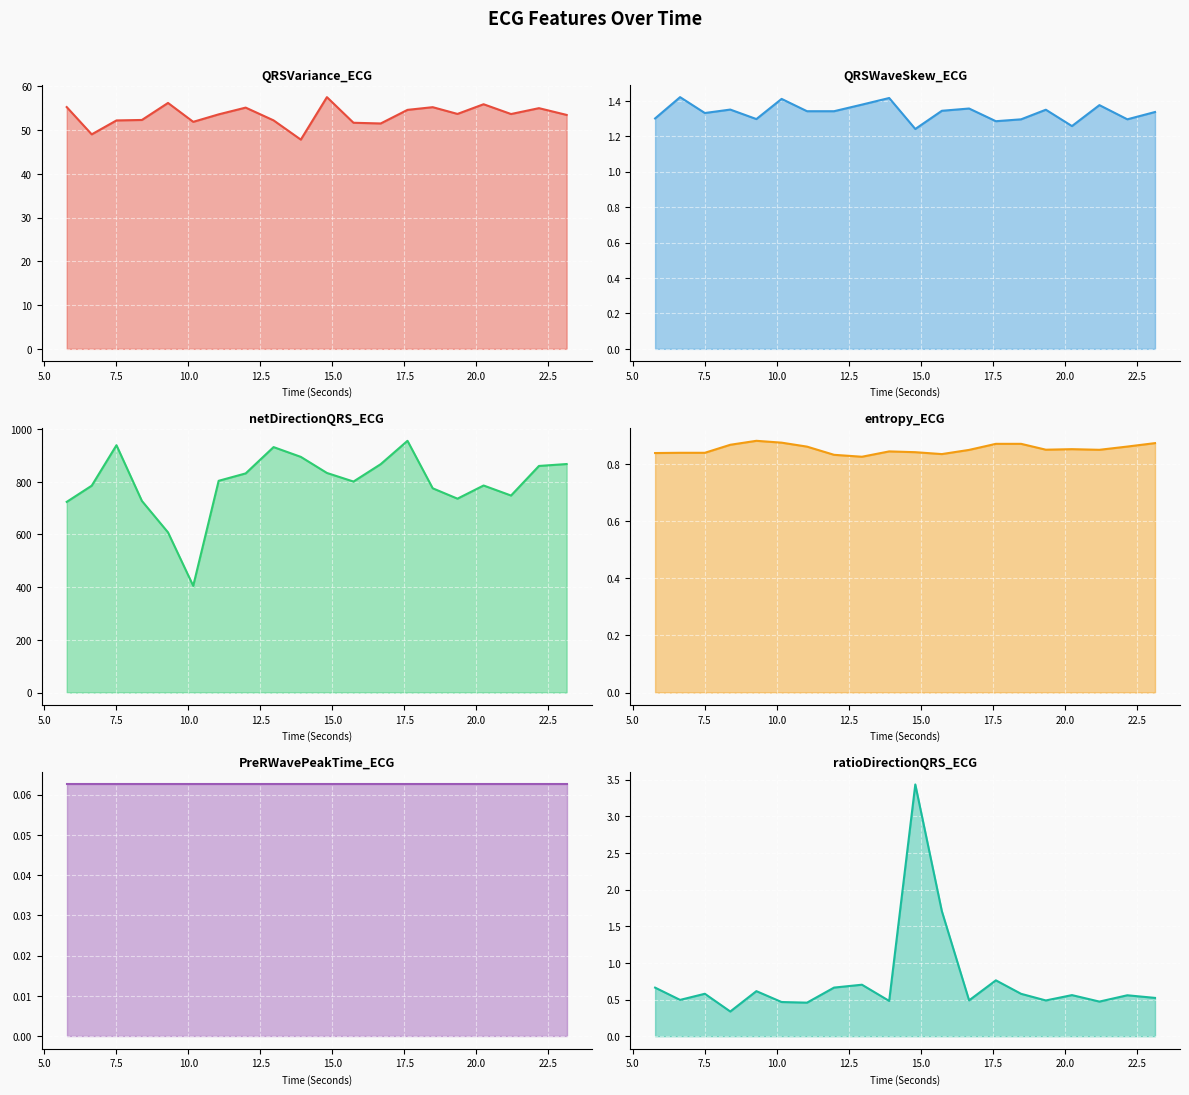

The entropy_ECG series shows 0.8 at 20.0. True or false?

True